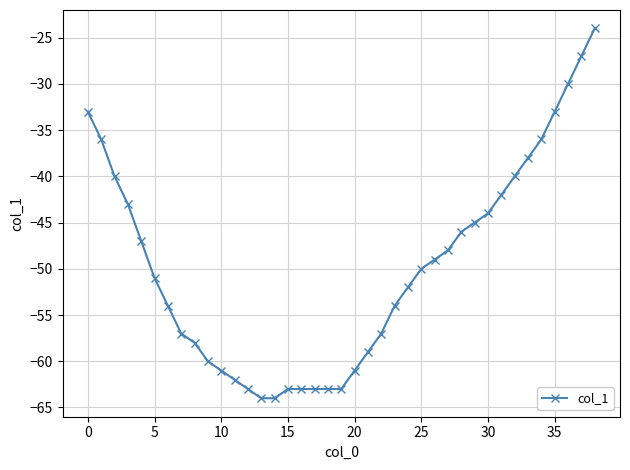

What is the average value?

-50